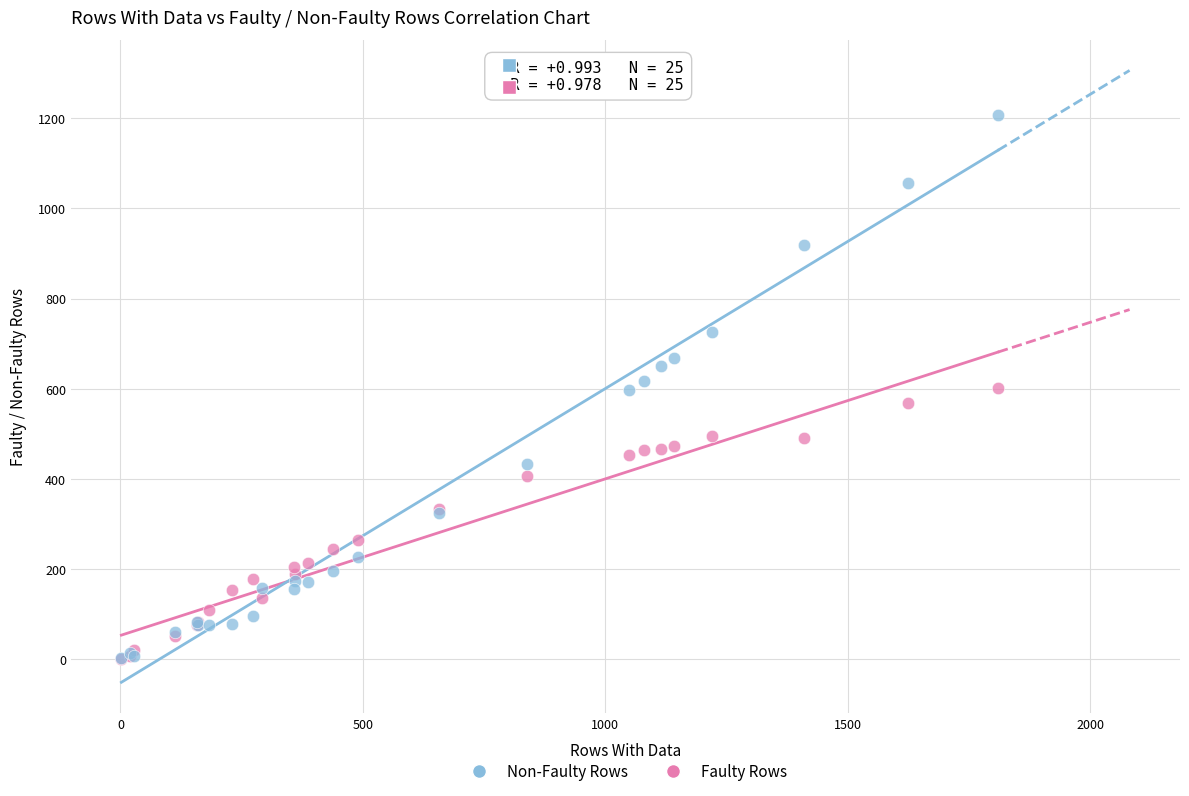

What are all the series names shown in the legend?

Non-Faulty Rows, Faulty Rows